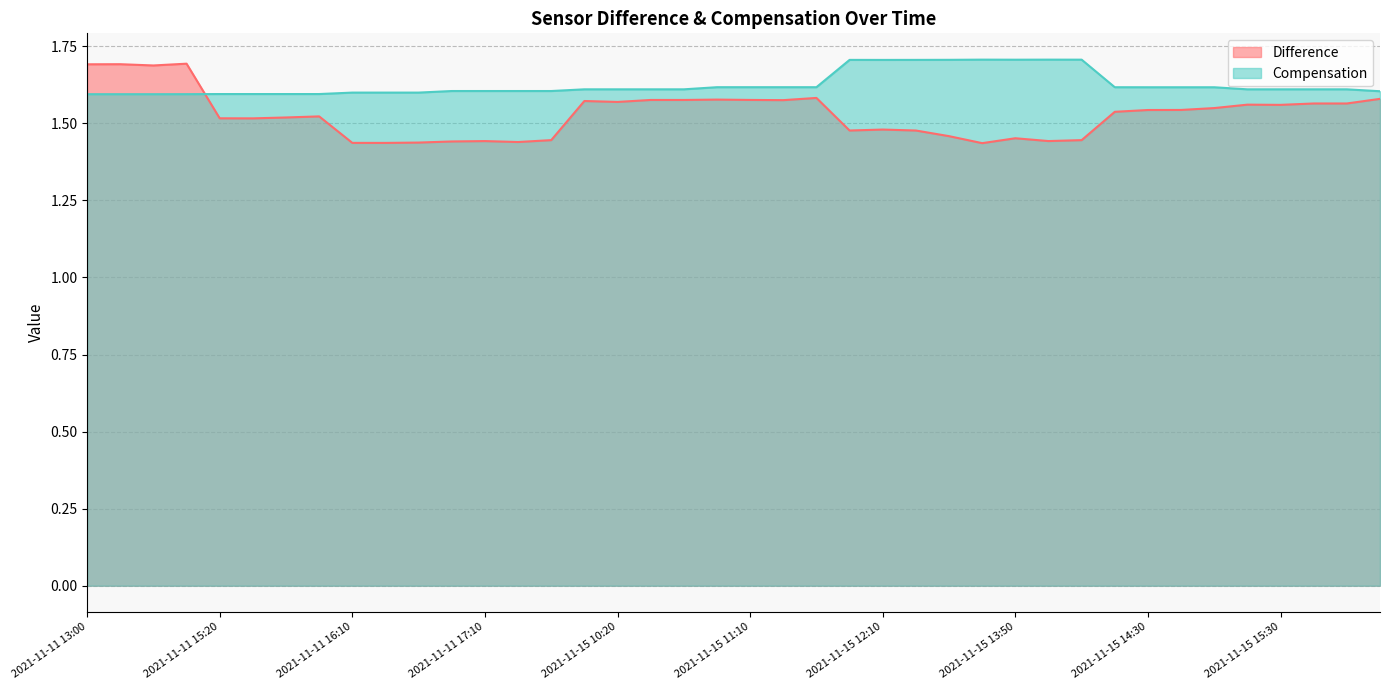

What is the difference between the maximum and minimum values in the Difference series?

0.3